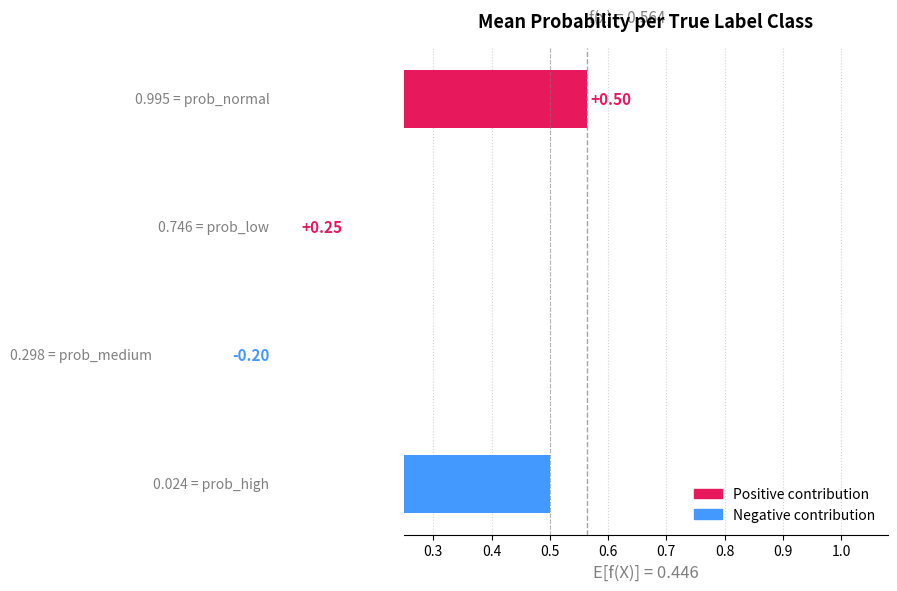

How many bars are there in each group?

4